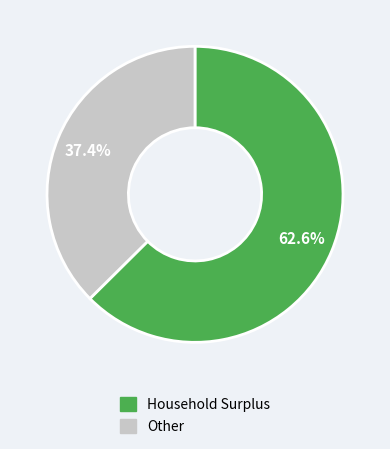

Combined, do Other and Household Surplus account for over 50%?

Yes